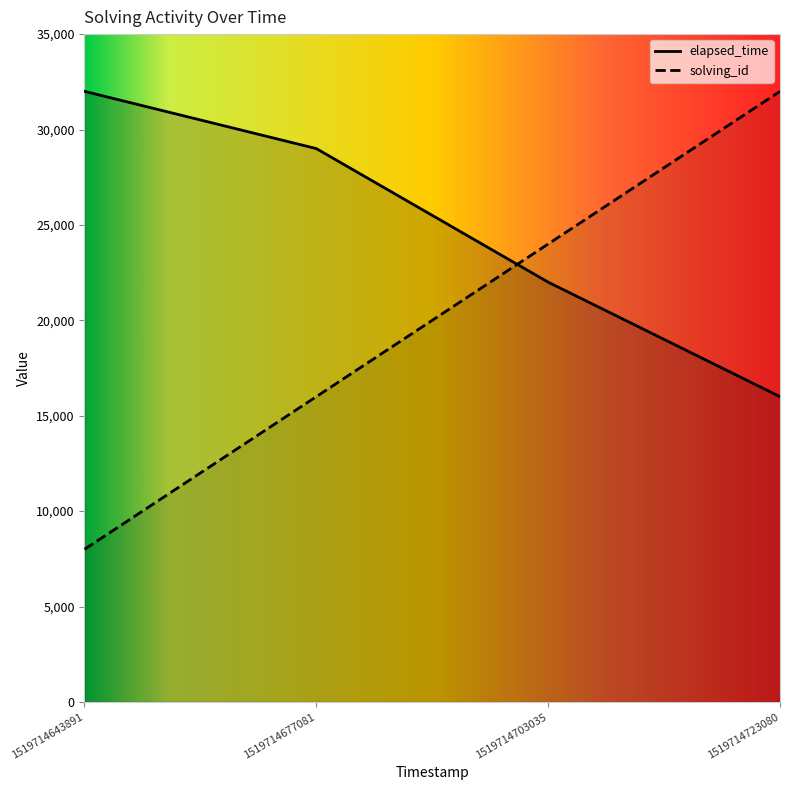

Count the solving_id values in the range 16000 to 32000.

3